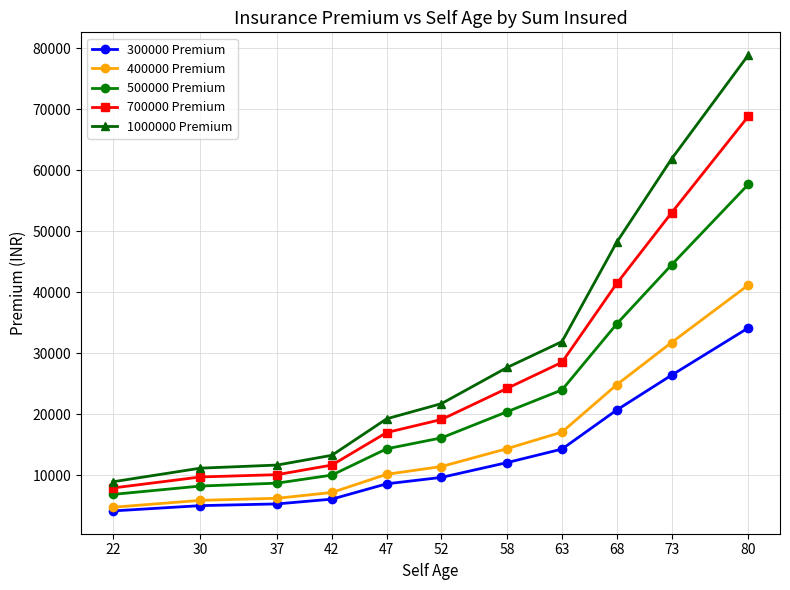

True or false: 1000000 Premium has more than 2 interior local peaks.

False